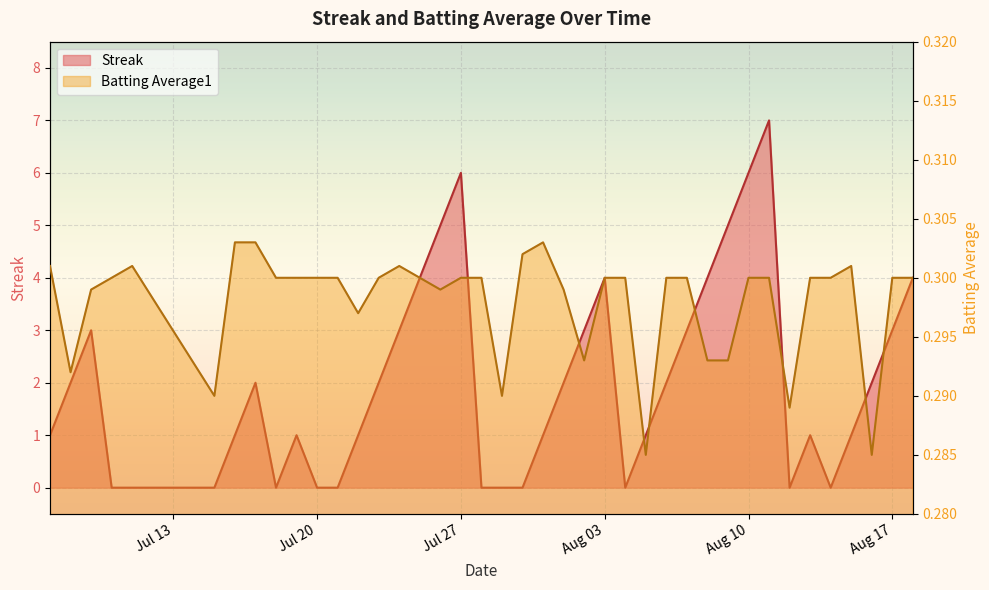

True or false: Batting Average1 has more than 1 interior local peaks.

True